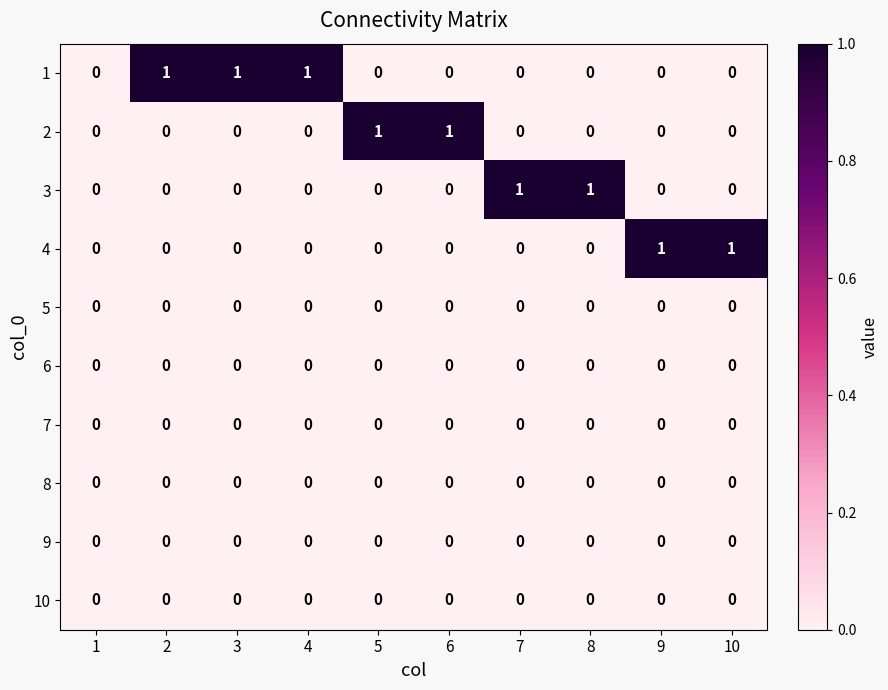

Which series changed the most between 1 and 9?

4